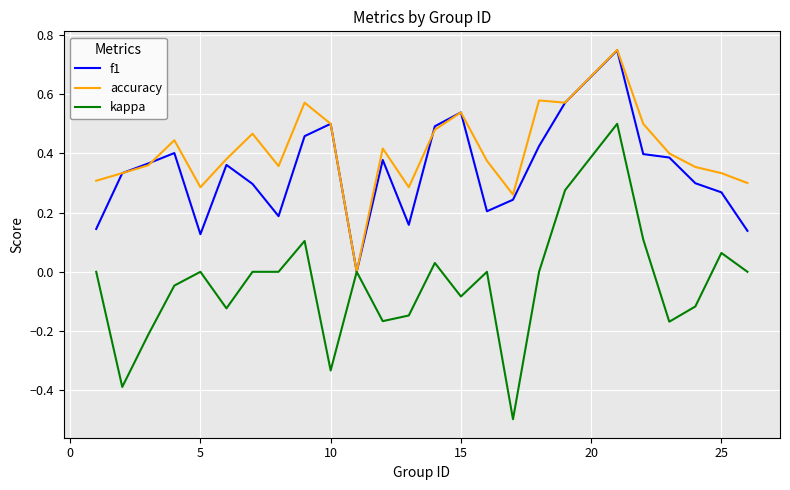

Which series has the largest total across all categories?

accuracy